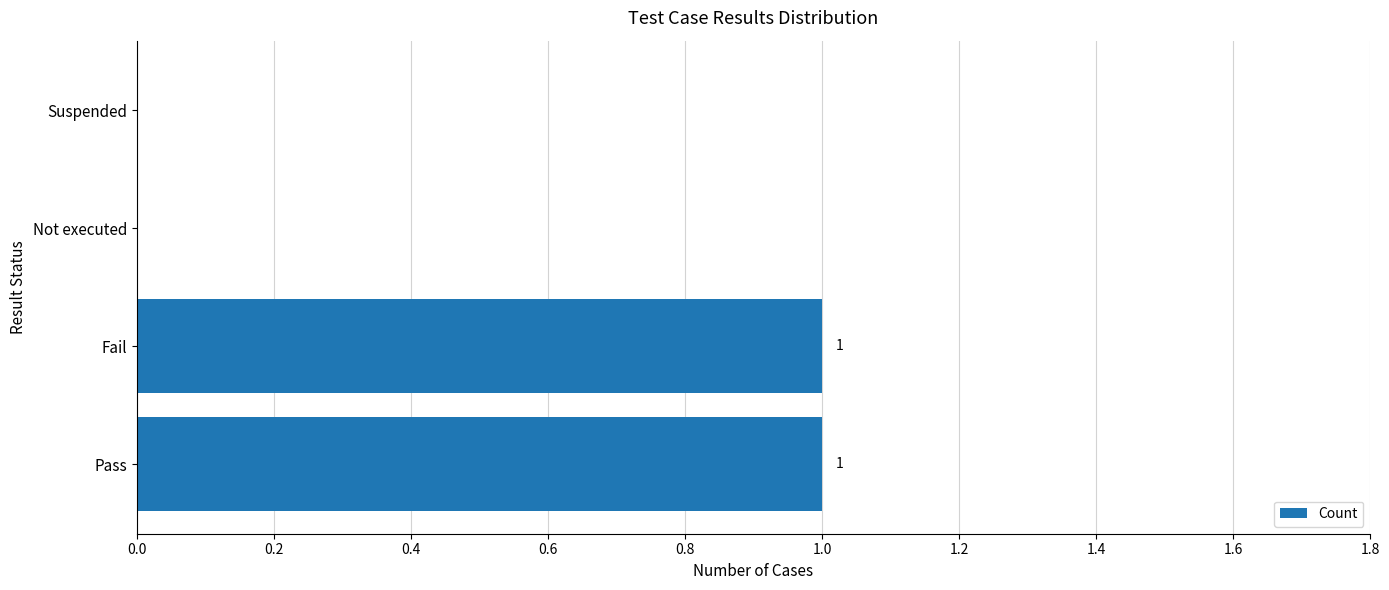

Count the number of data series in this chart.

1